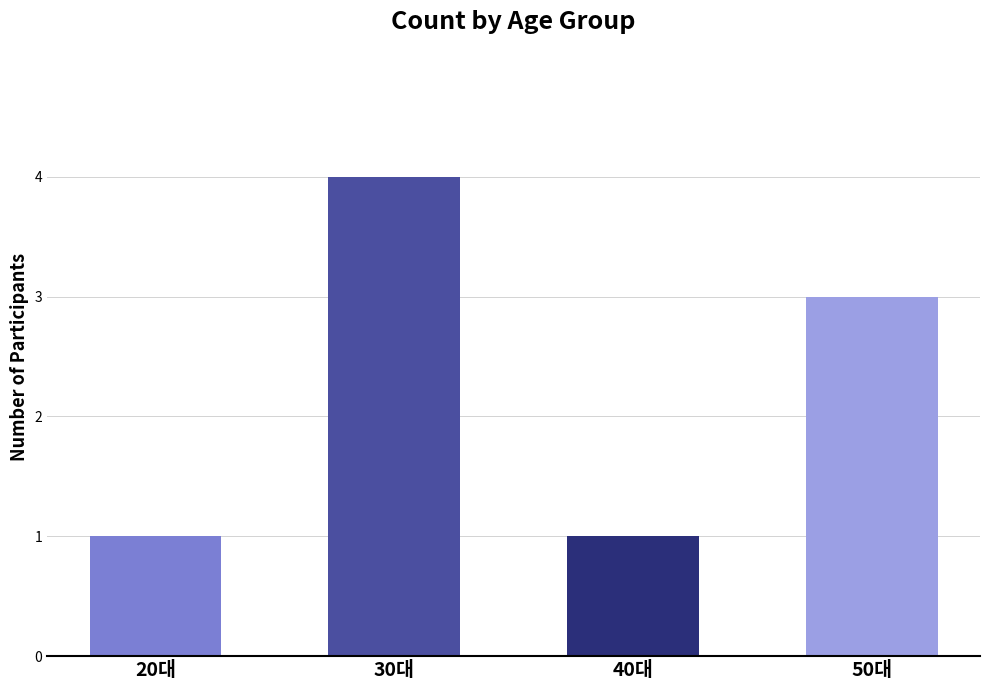

What is the change in value from 20대 to 30대?

+3